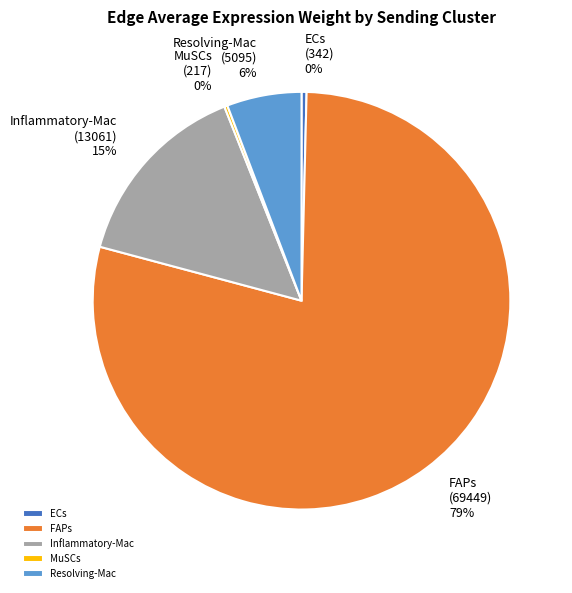

Does any single category account for the majority?

Yes